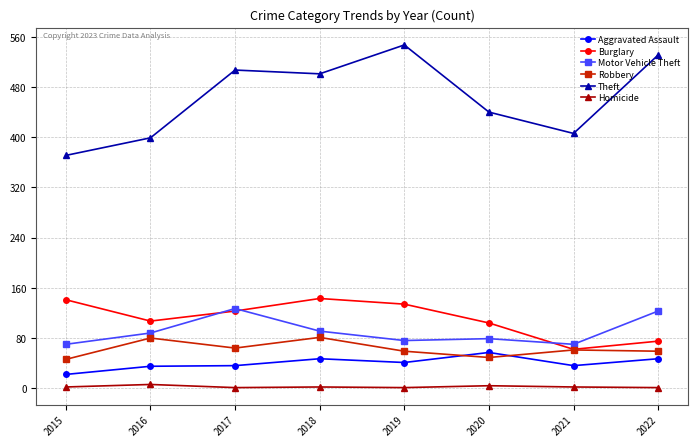

True or false: Aggravated Assault has more than 0 points higher than both neighbors.

True